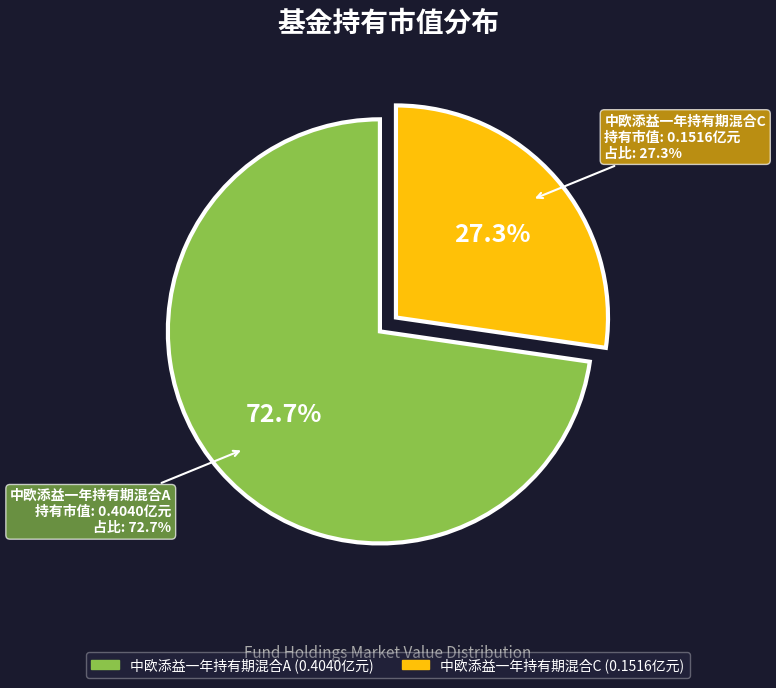

What percentage is the 中欧添益一年持有期混合C slice, to the nearest percent?

27%